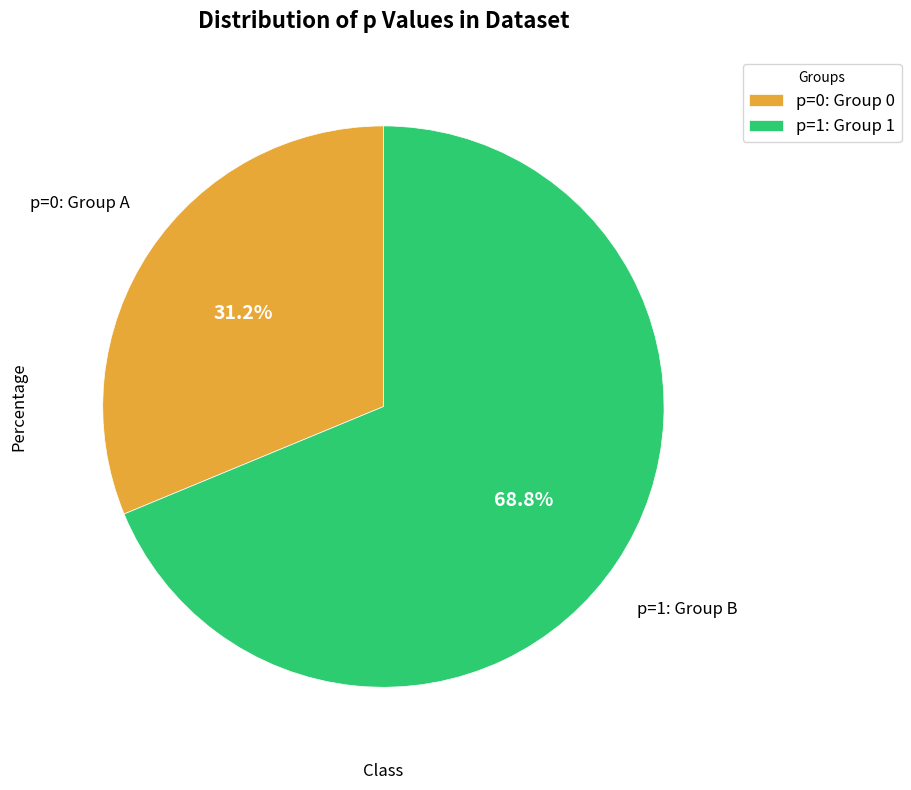

How many segments does this pie chart have?

2